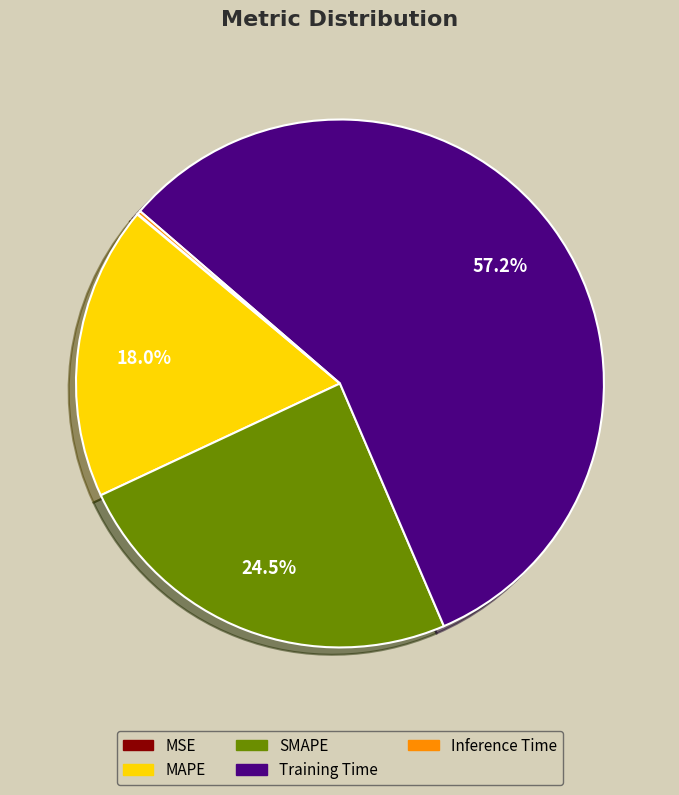

What percentage is NOT represented by SMAPE?

75.5%